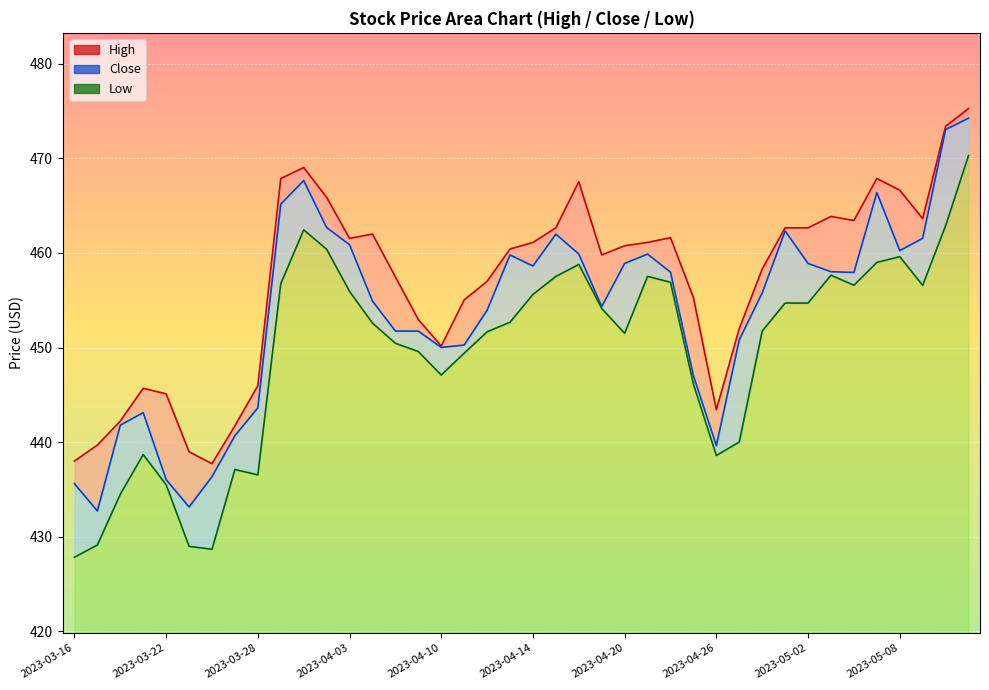

Between 2023-03-16 and 2023-05-03, which is larger?

2023-05-03